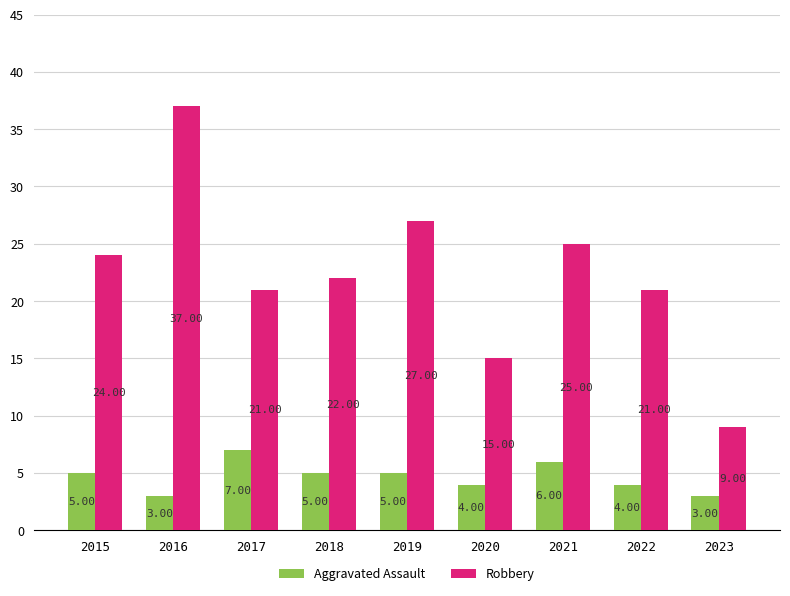

How many bars are there in each group?

2